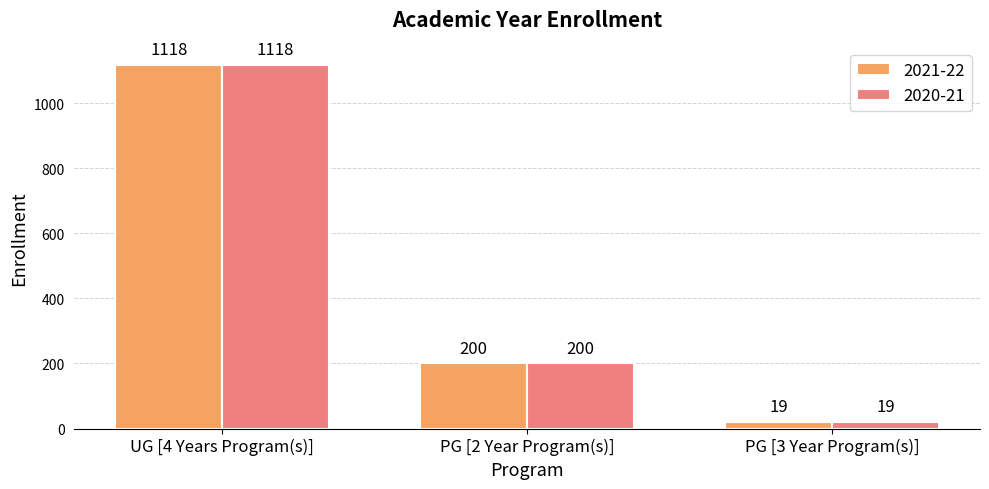

Rank the categories by 2021-22 value from highest to lowest.

UG [4 Years Program(s)], PG [2 Year Program(s)], PG [3 Year Program(s)]